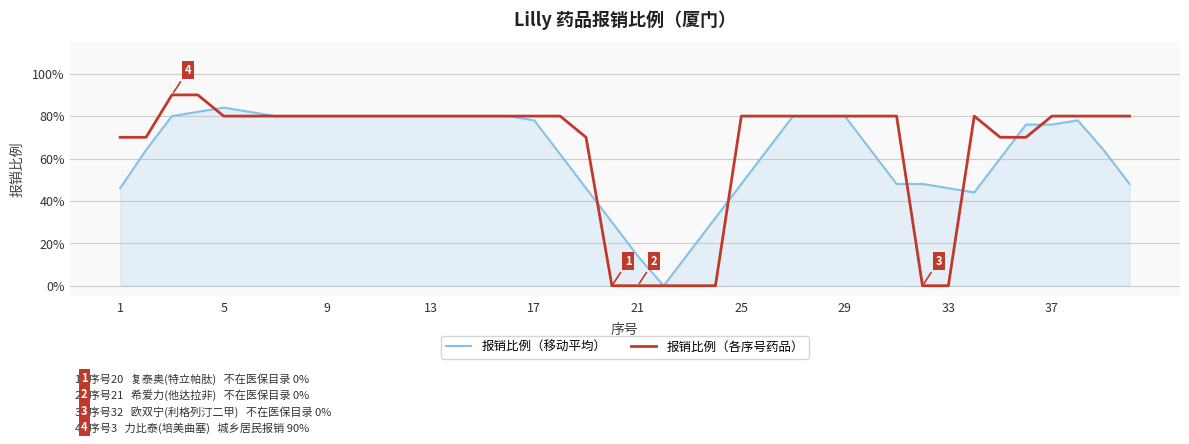

Which category has the lowest value across all series?

21